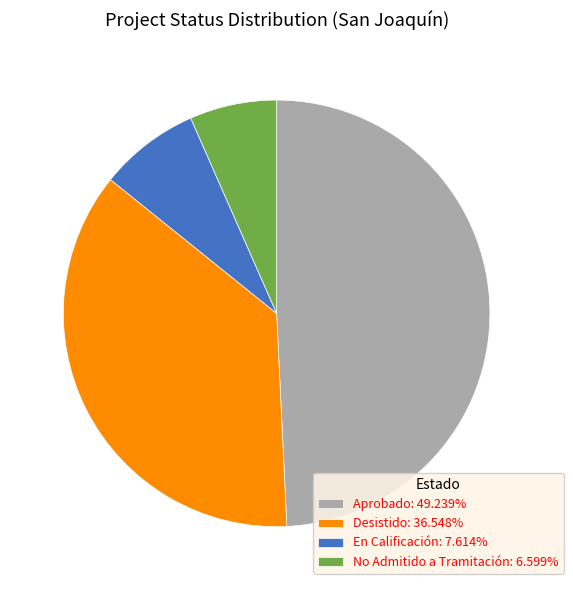

What is the ratio of the value at Desistido: 36.548% to the value at Aprobado: 49.239%?

0.7